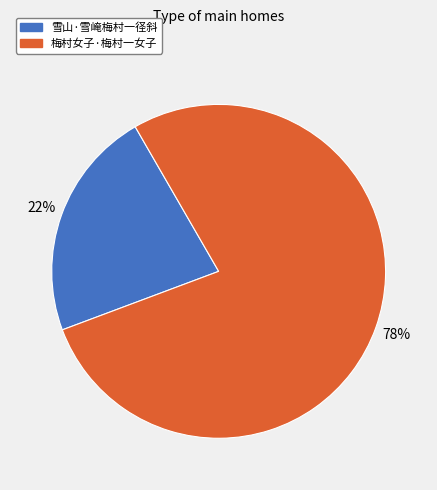

Rank the categories by value from highest to lowest.

梅村女子·梅村一女子, 雪山·雪崦梅村一径斜